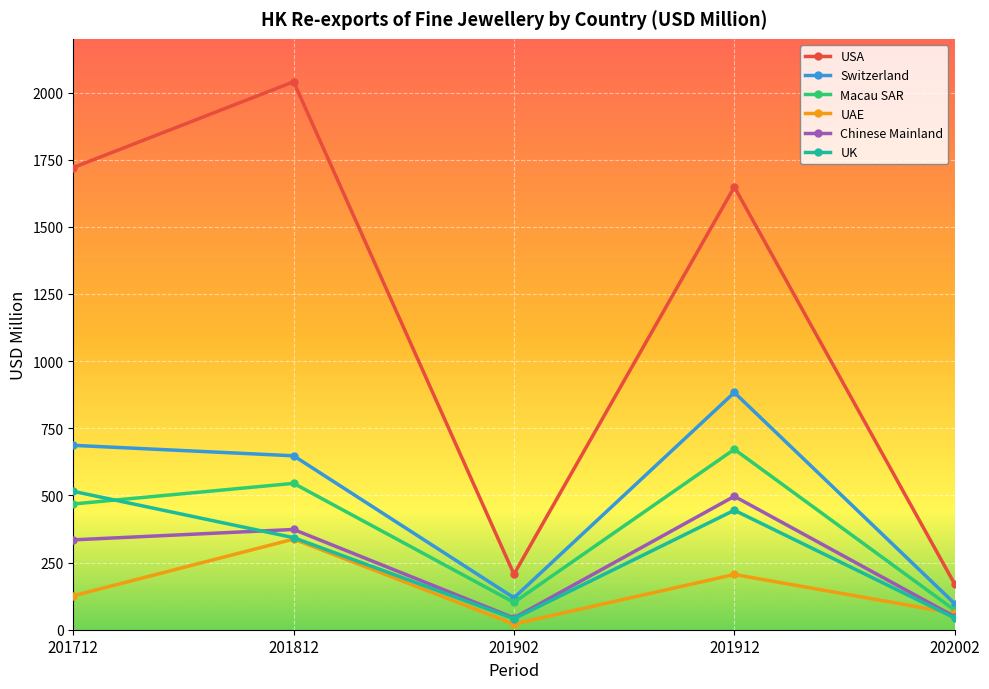

List the labels in order of USA value, largest first.

201812, 201712, 201912, 201902, 202002